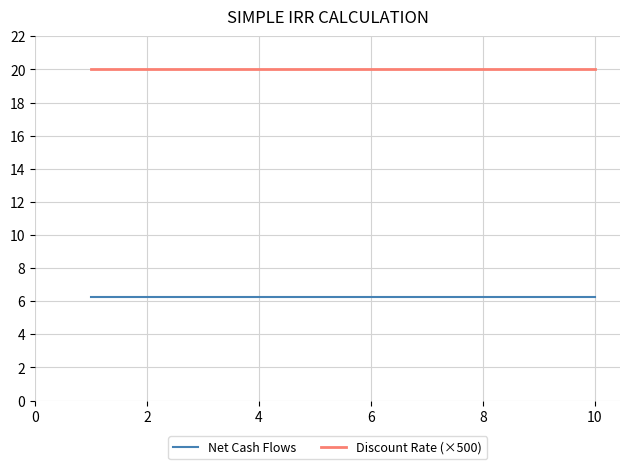

How many distinct data groups are displayed?

2